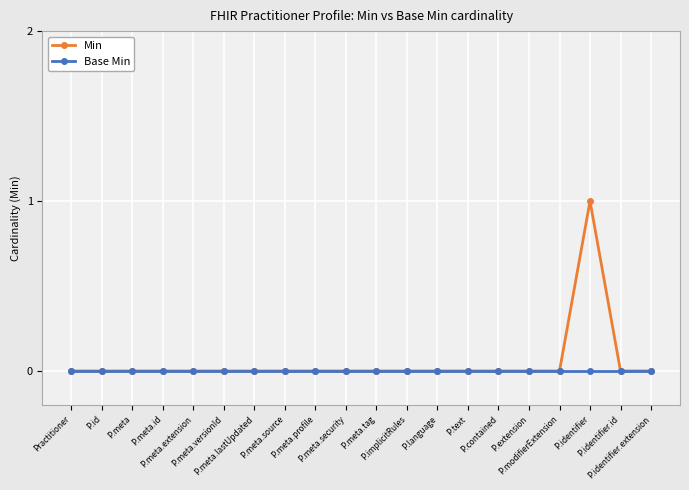

True or false: Min has more than 0 interior local peaks.

True